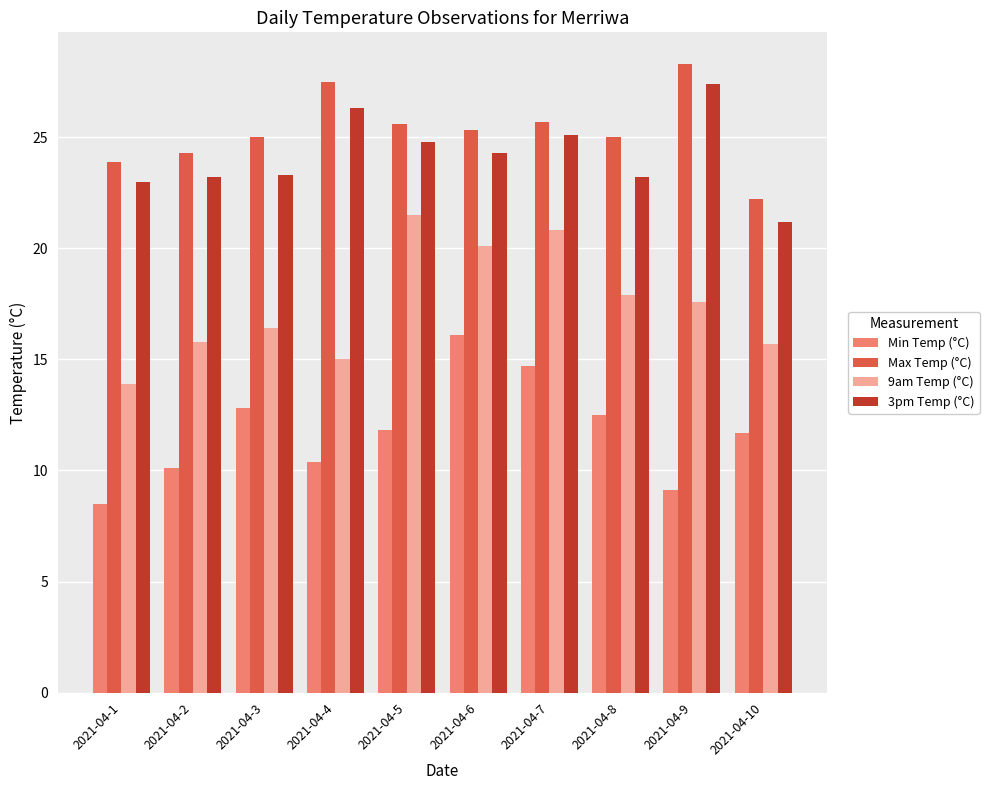

What is the total value across all series at 2021-04-8?

78.6